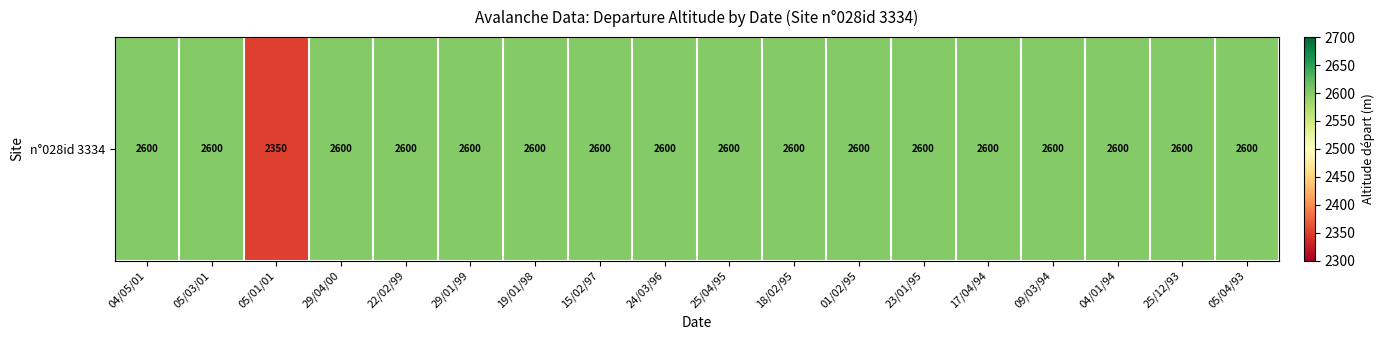

True or false: the data shows 4420 at 09/03/94.

False